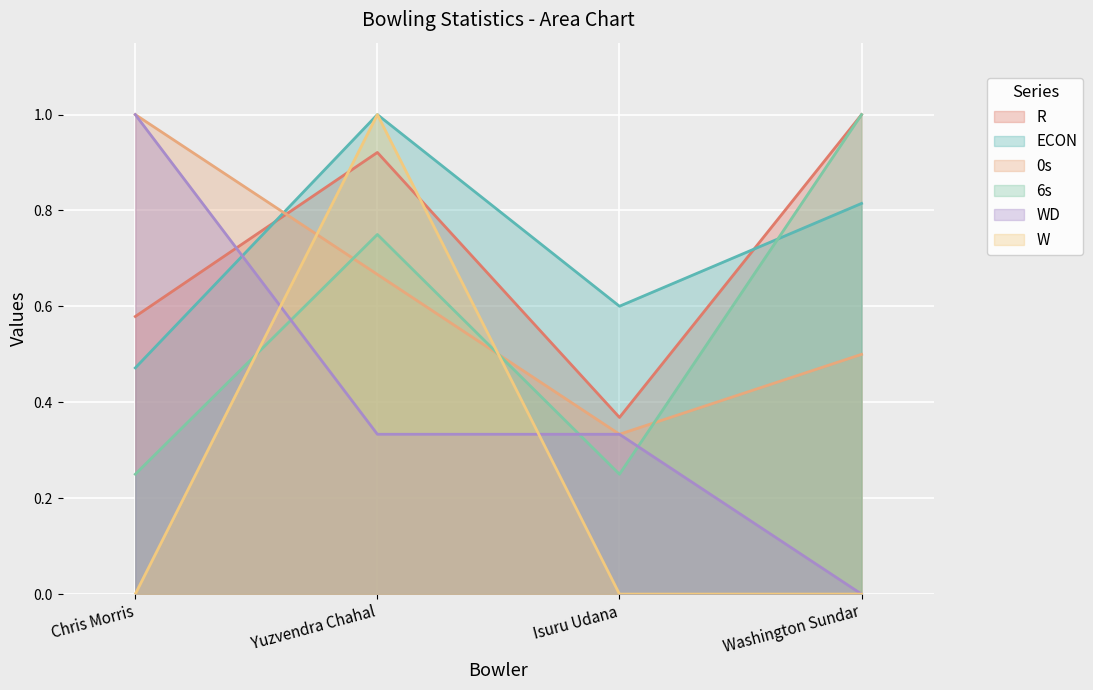

How many interior local valleys does the 6s series have?

1